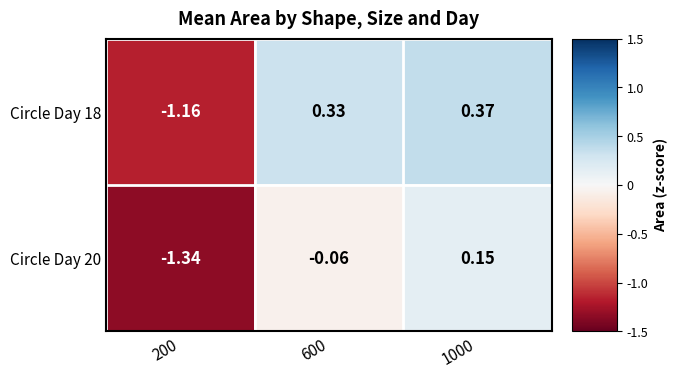

List the series in order of their overall mean, highest first.

Circle Day 18, Circle Day 20